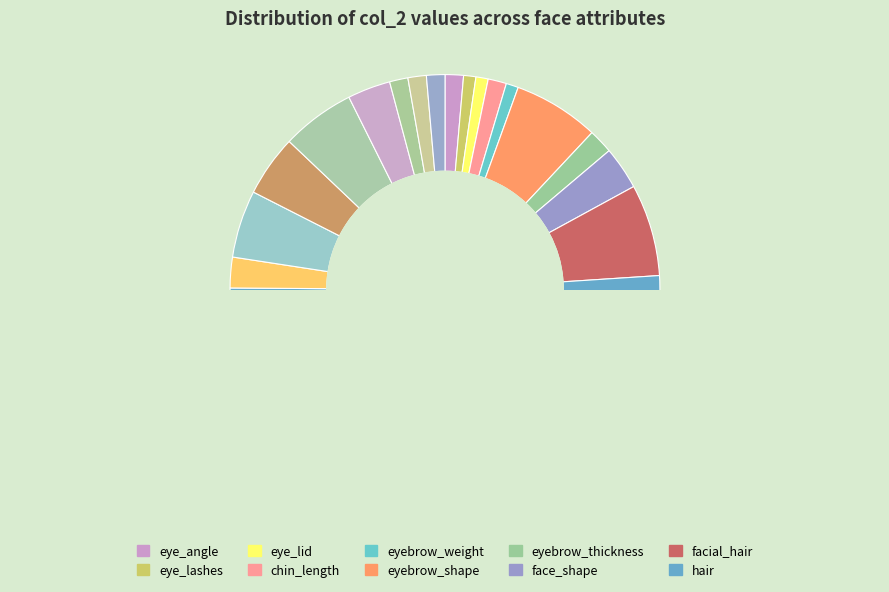

To the nearest percent, what portion does eye_lid represent?

1%